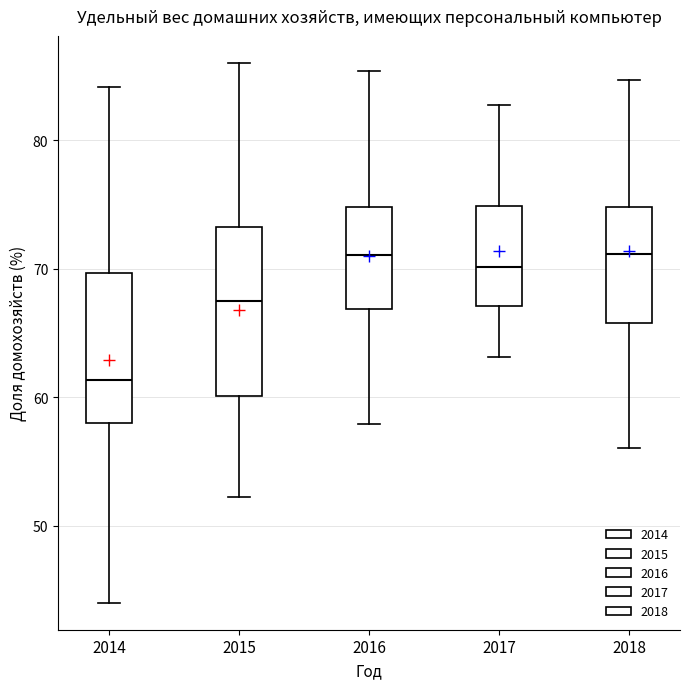

Reading left to right, transcribe this box plot: for each box, give where its median line is, the range the box spans, and where its two whiskers end, as read against the y-axis. The values are not printed on the chart, so give them approximately, as read against the axis.

2014: median 61, box 58 to 70, whiskers 44 to 84
2015: median 67, box 60 to 73, whiskers 52 to 86
2016: median 71, box 67 to 75, whiskers 58 to 85
2017: median 70, box 67 to 75, whiskers 63 to 83
2018: median 71, box 66 to 75, whiskers 56 to 85